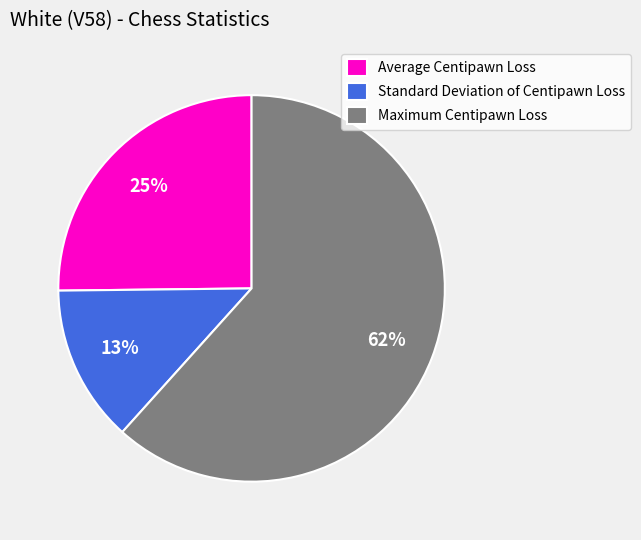

Which category has the smallest portion of the pie?

Standard Deviation of Centipawn Loss